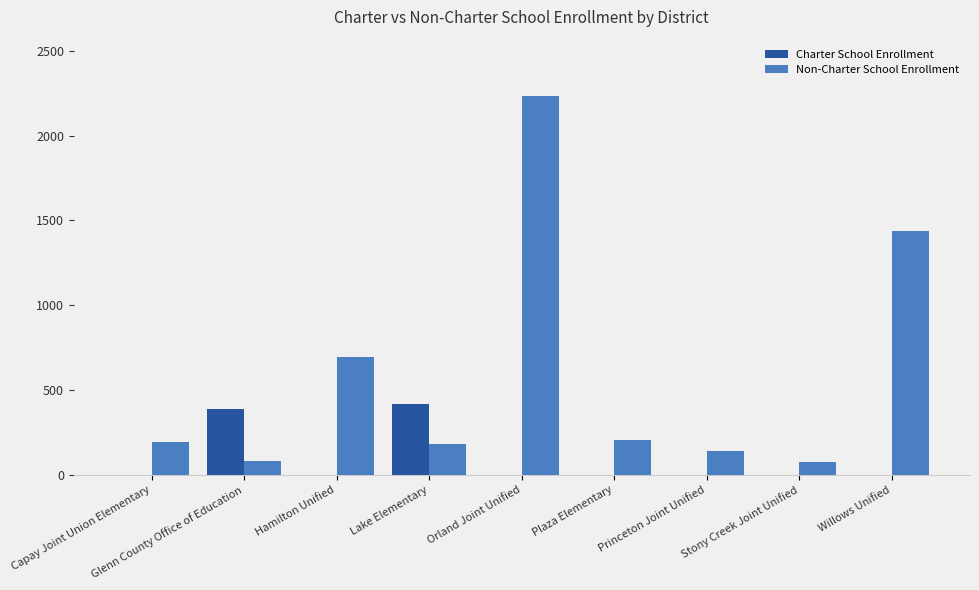

Between Glenn County Office of Education and Princeton Joint Unified, which series saw the biggest shift?

Charter School Enrollment